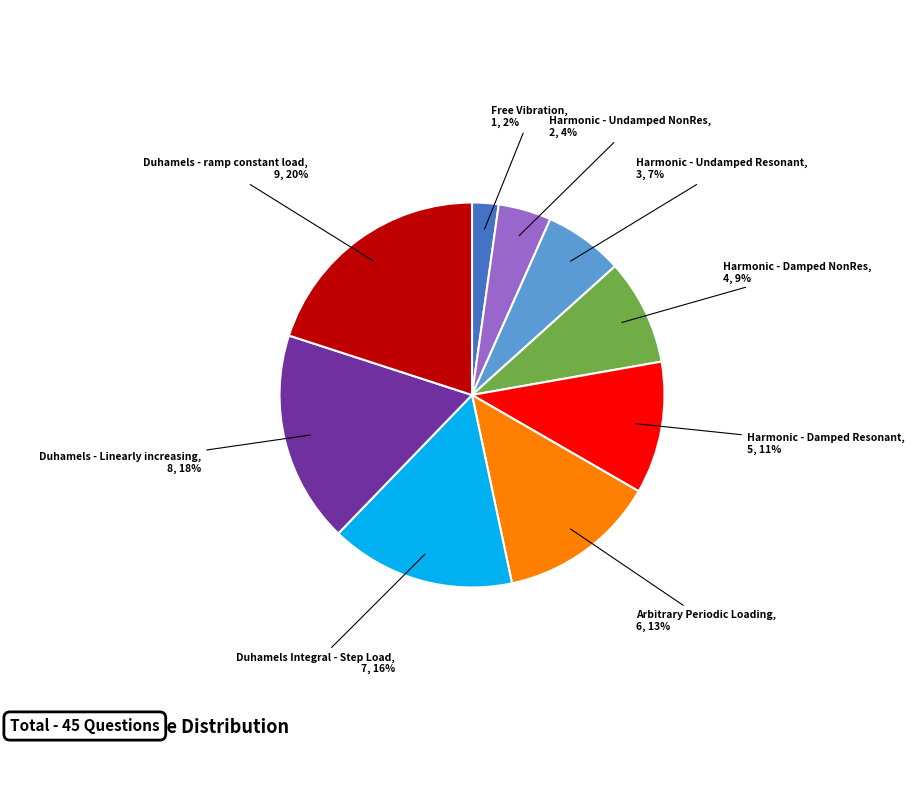

To the nearest percent, what percentage of the pie is Duhamels - ramp constant load?

20%